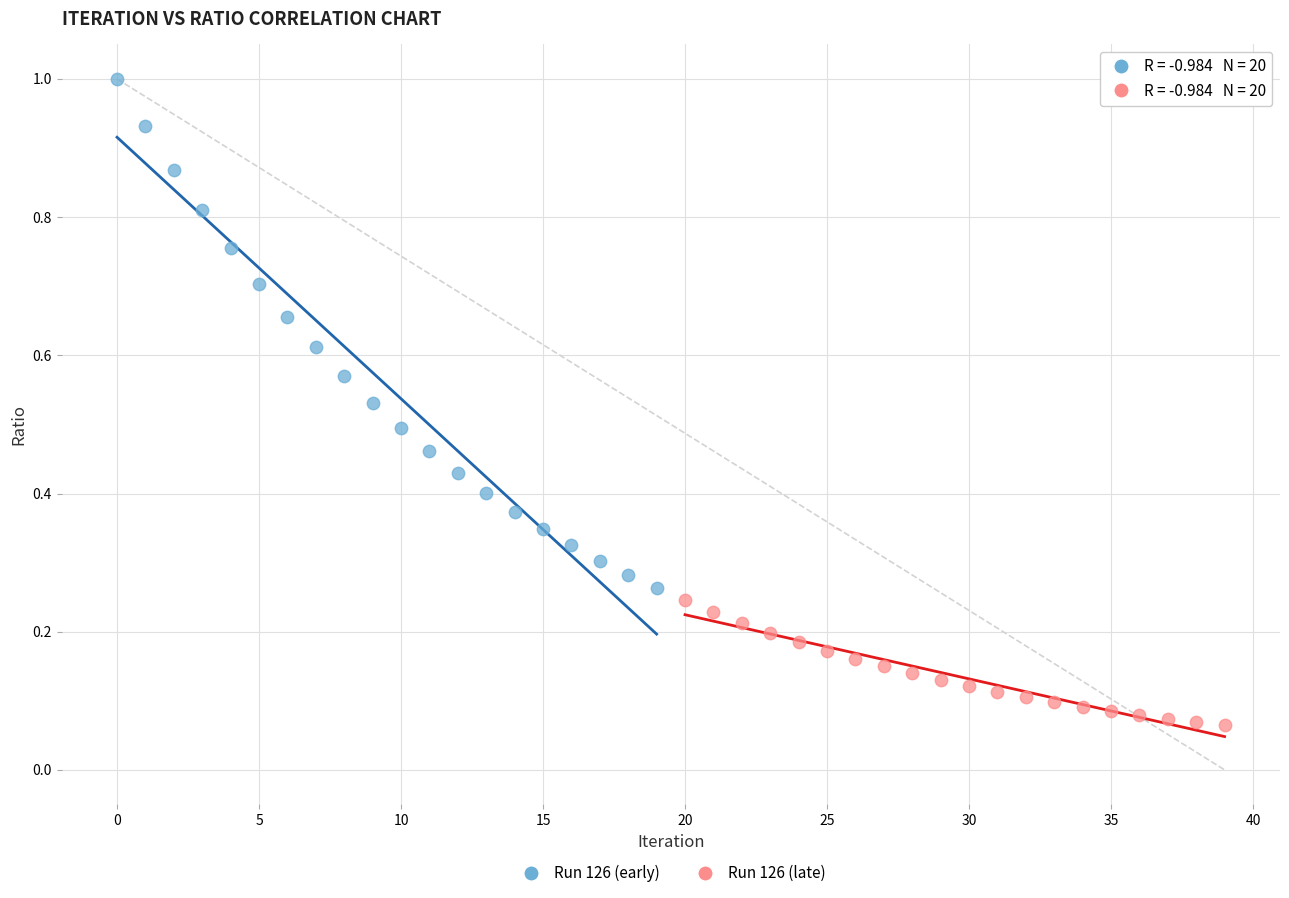

What are all the series names shown in the legend?

Run 126 (early), Run 126 (late)